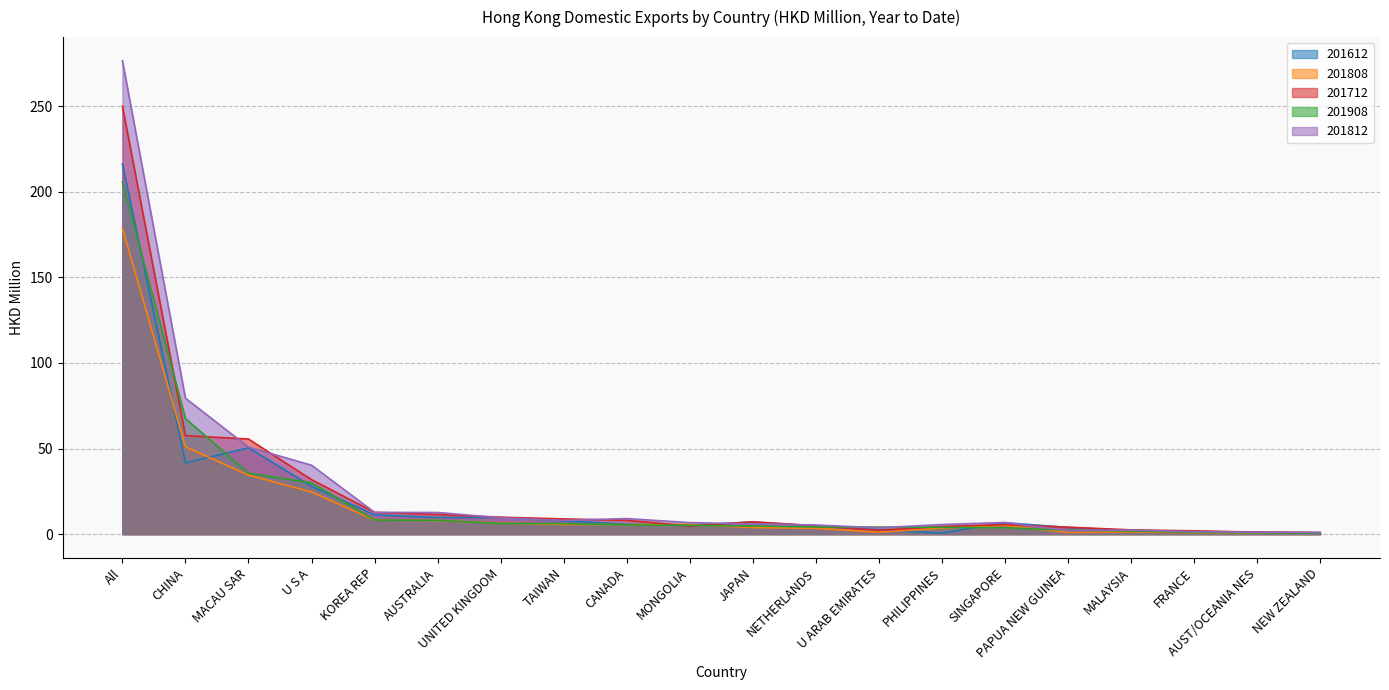

True or false: 201812 has more than 2 interior local peaks.

True